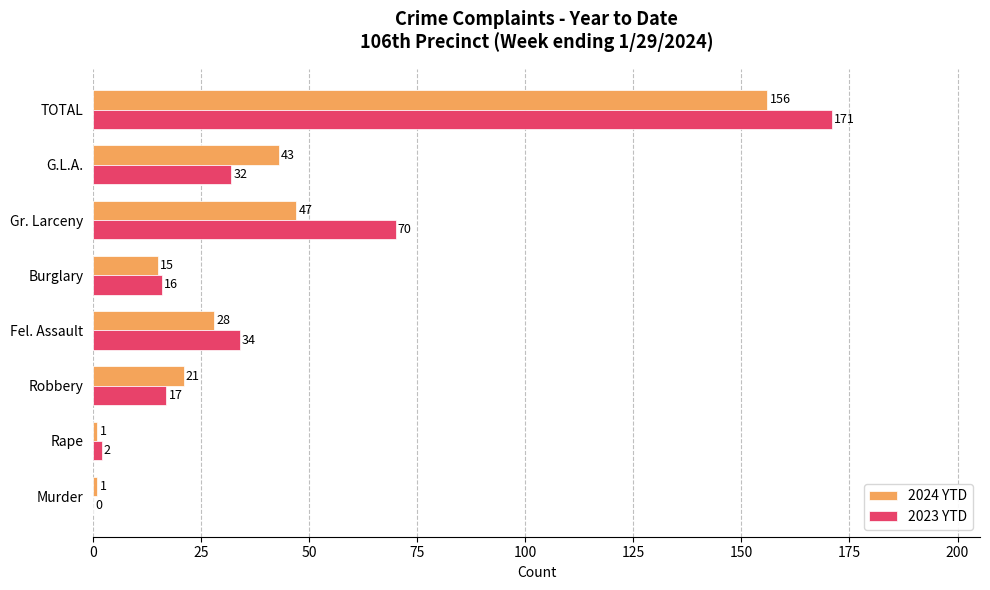

The 2024 YTD series shows 43 at G.L.A.. True or false?

True